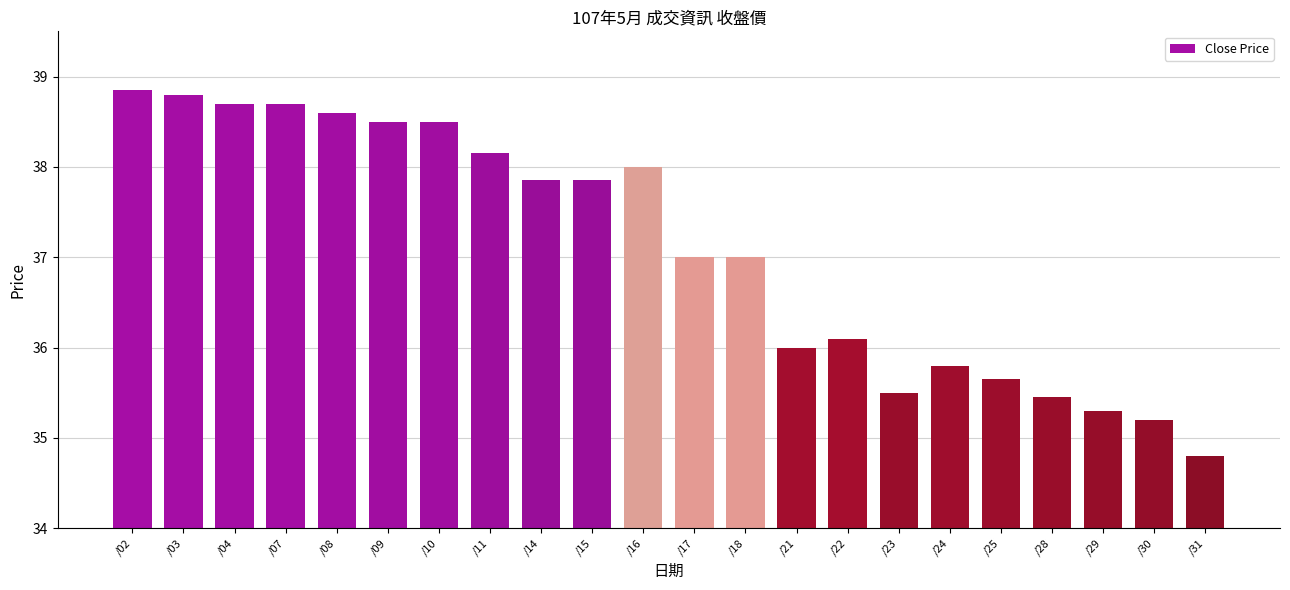

Which category has the highest value across all series?

/02